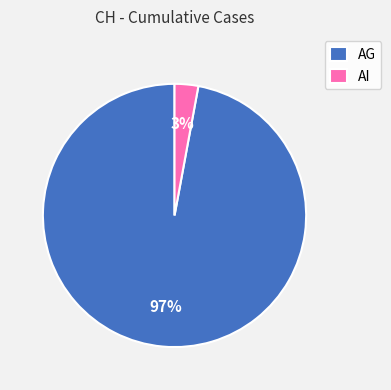

To the nearest percent, what portion does AI represent?

3%